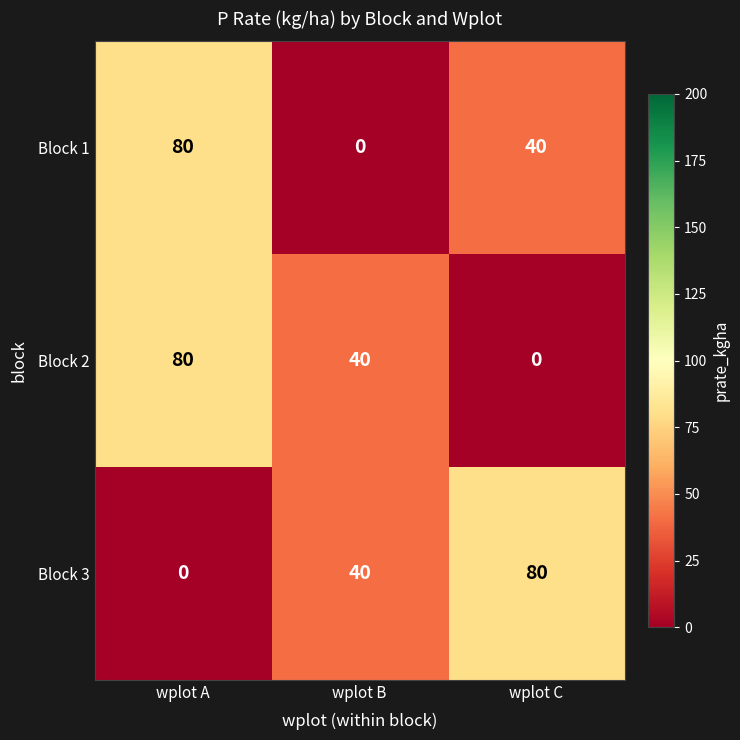

The value of Block 1 at wplot B is 0. True or false?

True